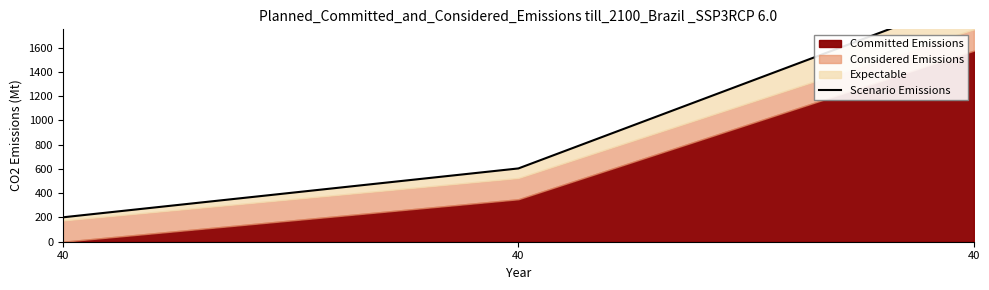

Rank the categories by value from lowest to highest.

40, 40, 40